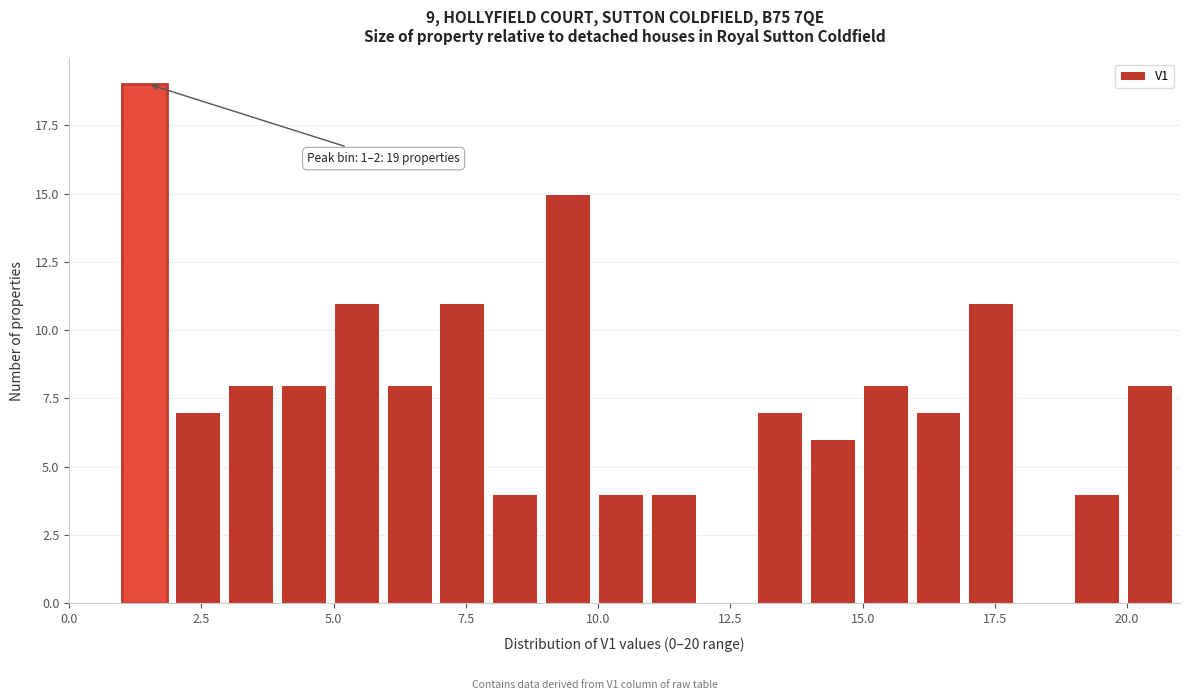

Read against the x-axis, roughly where is the centre of the tallest bar?

1.5